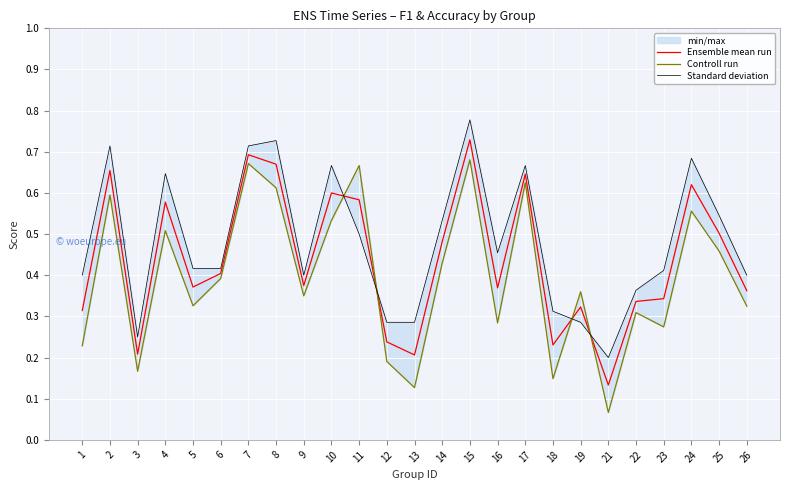

Is the value of Ensemble mean run at 11 greater than the value of Controll run at 6?

Yes